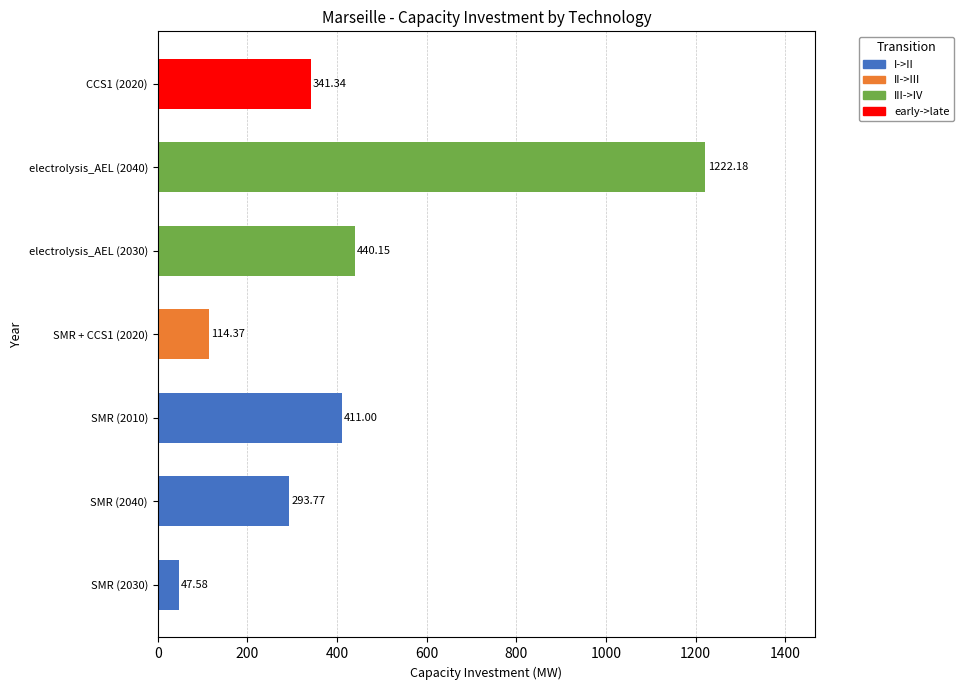

Which has a higher value, SMR (2030) or SMR + CCS1 (2020)?

SMR + CCS1 (2020)